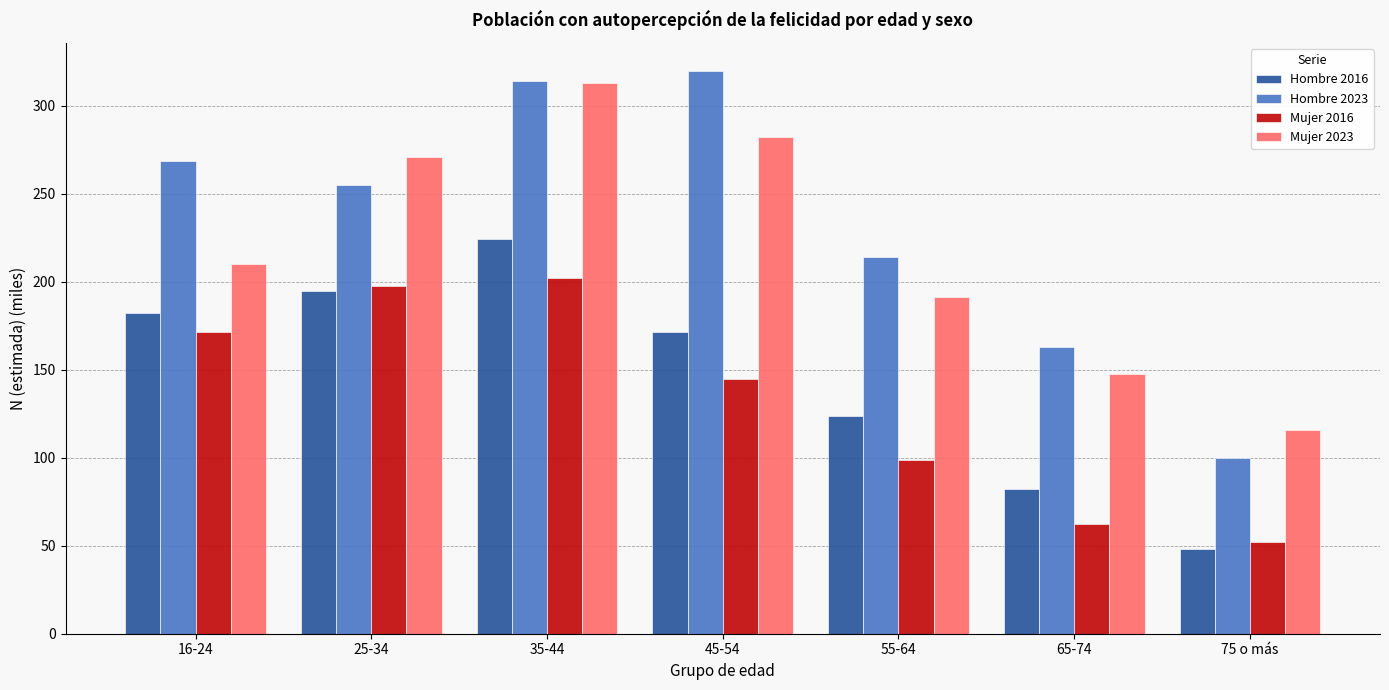

Is it true that Hombre 2023 equals 370.2 at 16-24?

False